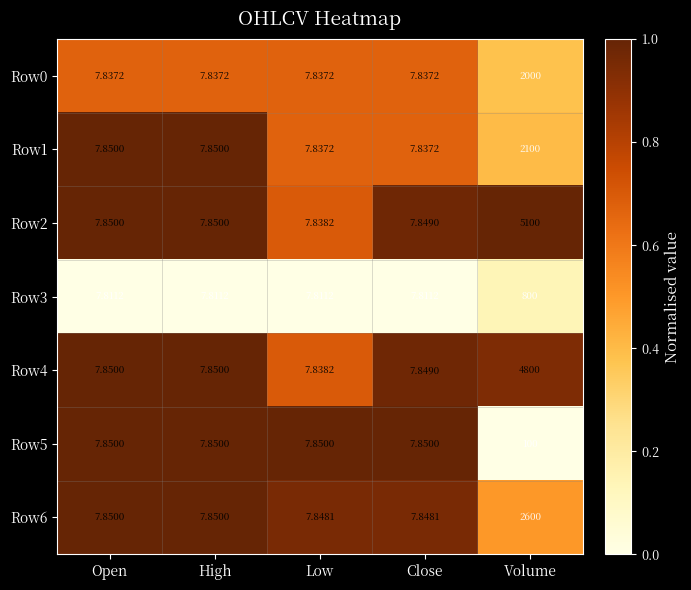

Which category has the highest value in the Row5 series?

Volume